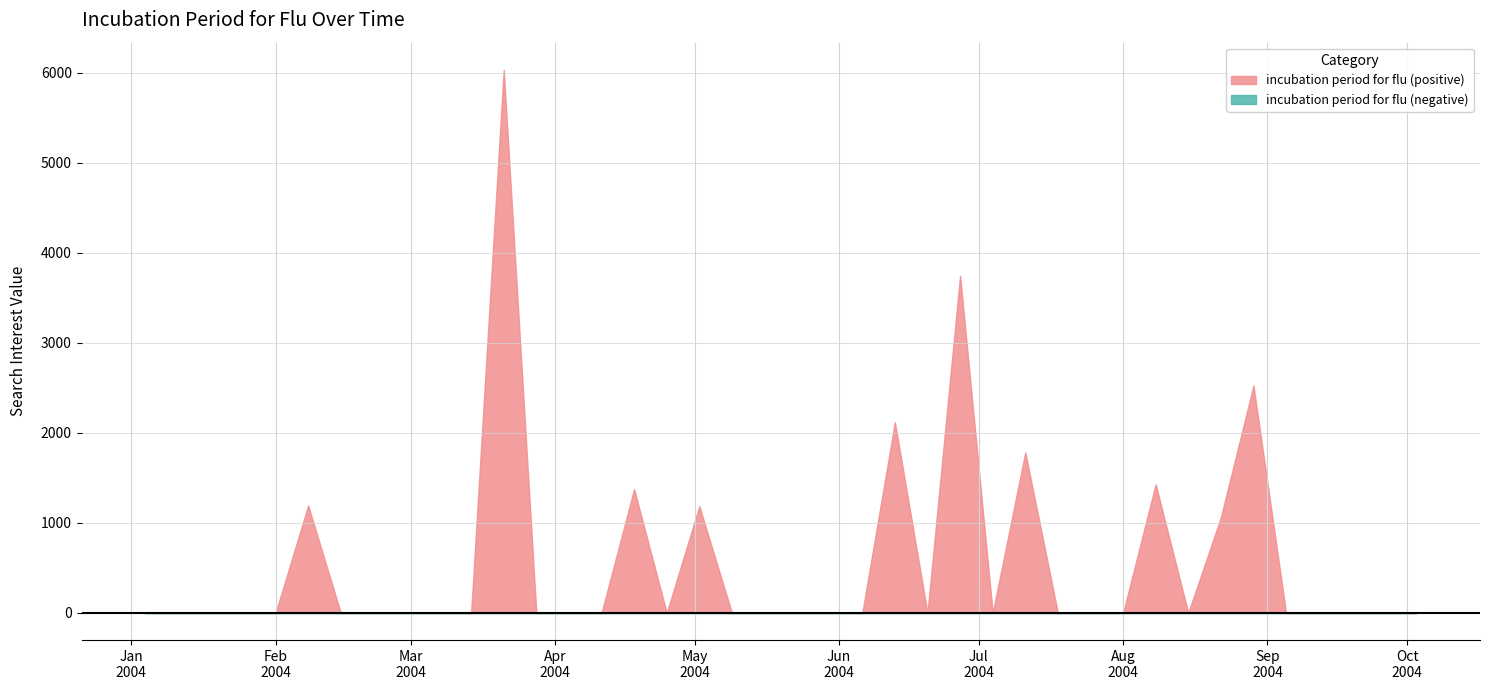

What position from the right is 2004-06-13?

17